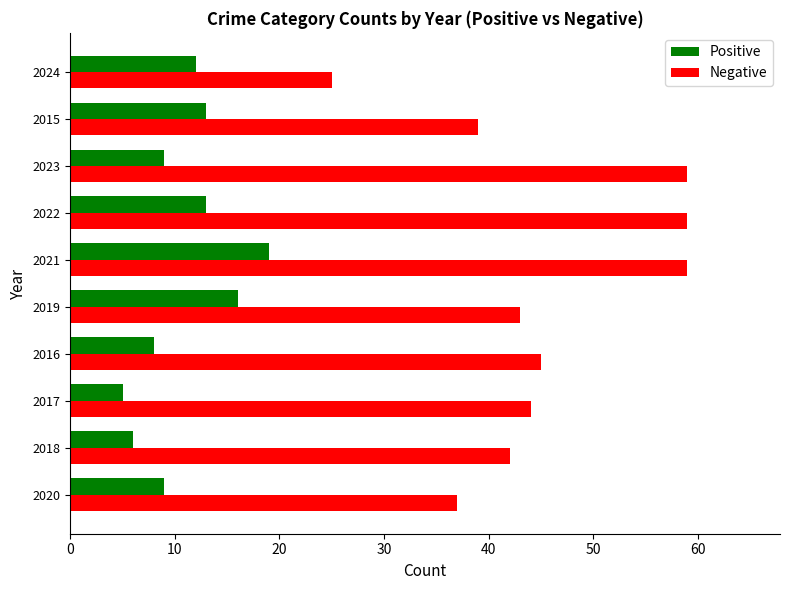

How many series are shown in this chart?

2